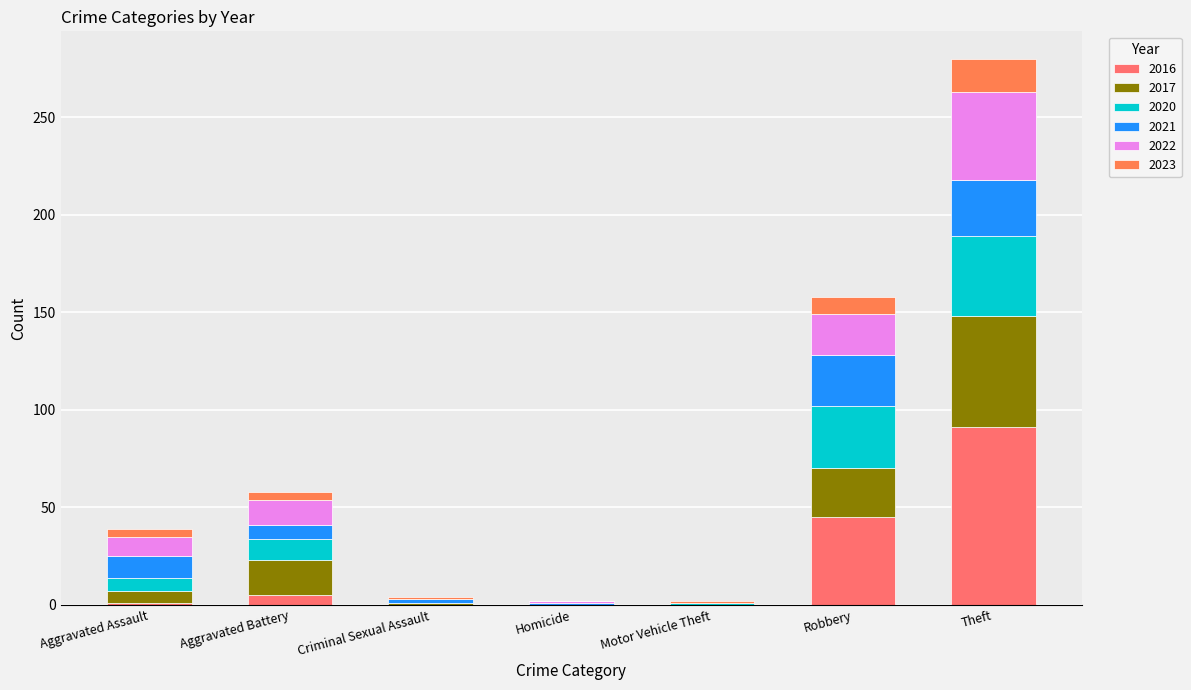

Is it true that 2017 equals 10 at Robbery?

False